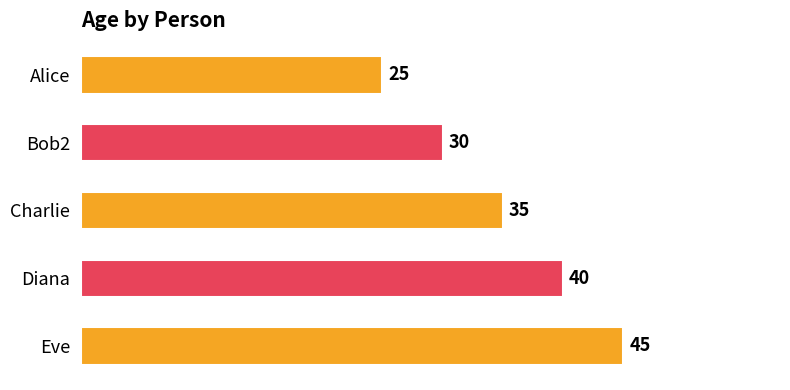

Rank the categories by value from highest to lowest.

Eve, Diana, Charlie, Bob2, Alice